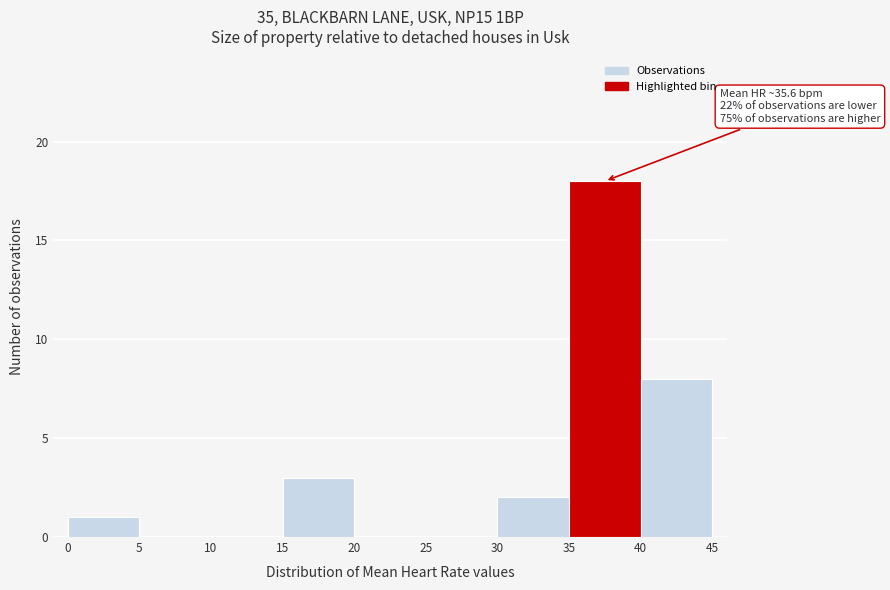

Which range on the x-axis has the tallest bar?

35 to 40